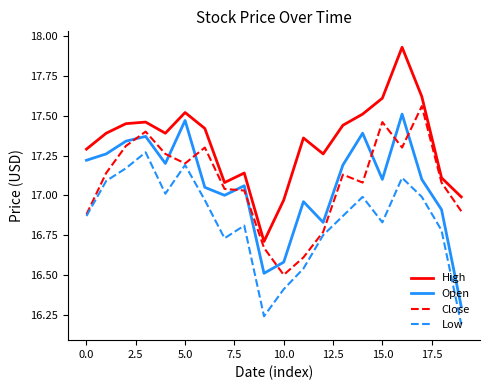

What are all the series names shown in the legend?

High, Open, Close, Low